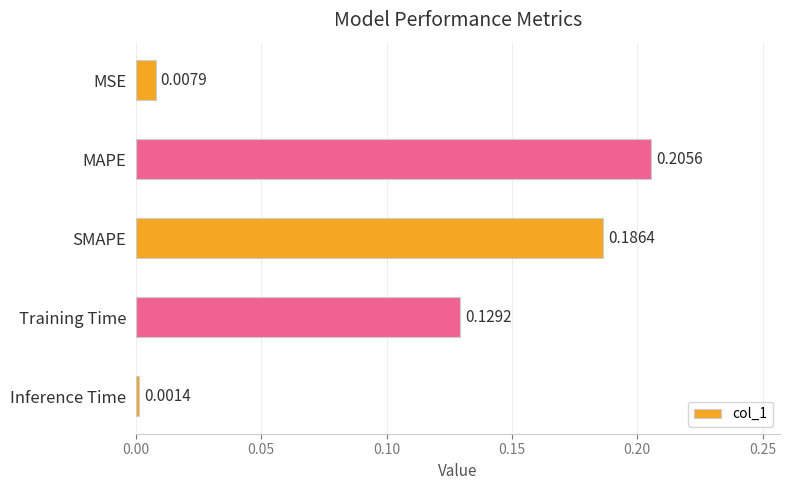

What is the sum of the values at SMAPE and Training Time?

0.3